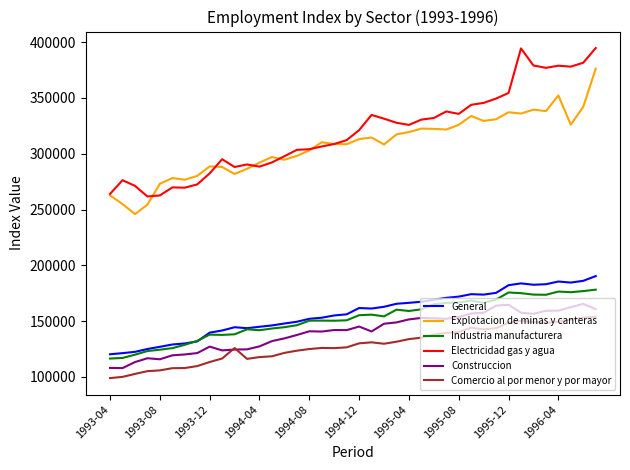

True or false: Industria manufacturera has more than 2 interior local peaks.

True